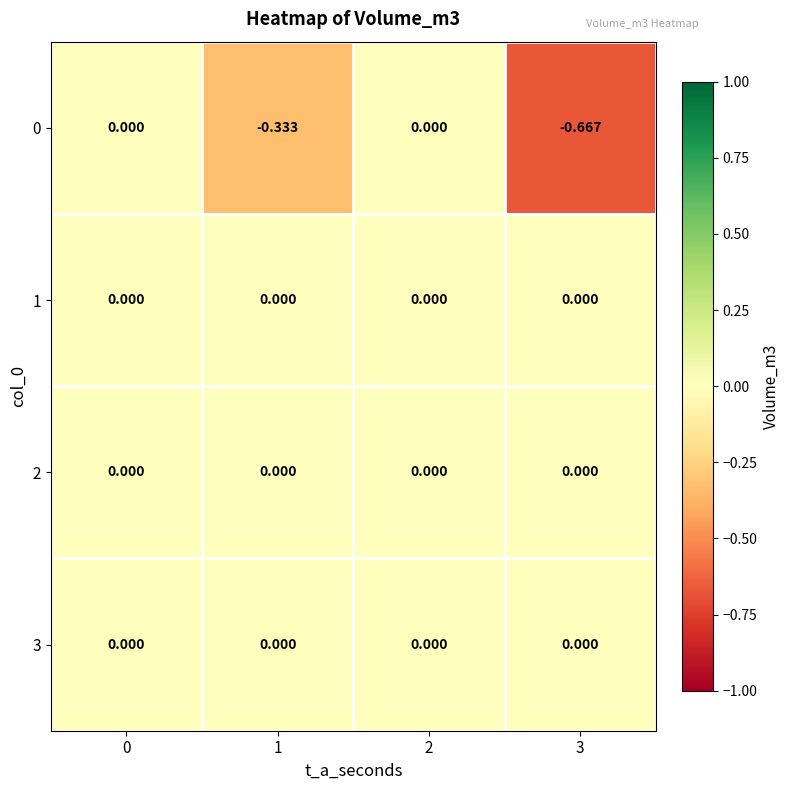

Count the number of data series in this chart.

4